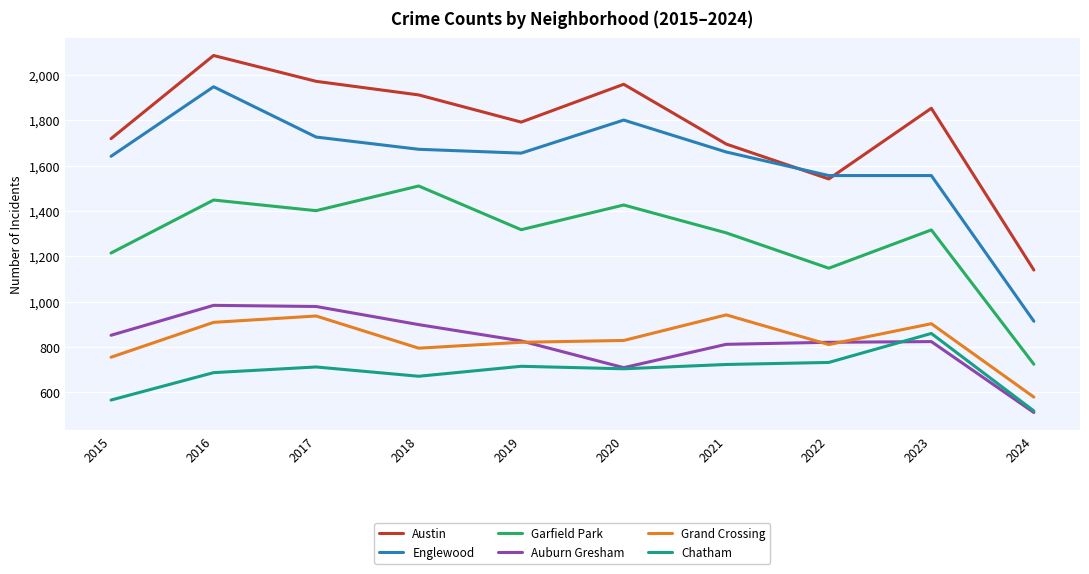

The value of Englewood at 2020 is 380. True or false?

False